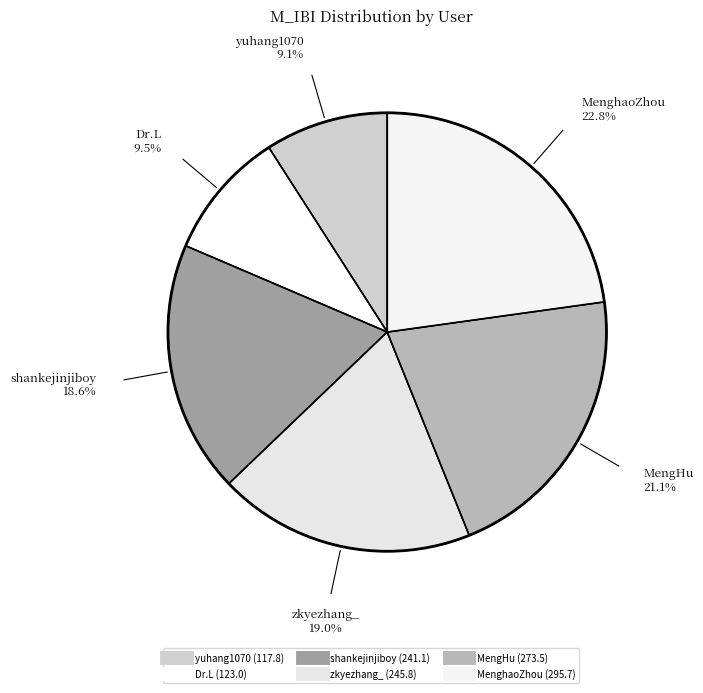

To the nearest percent, what is the average slice percentage?

17%